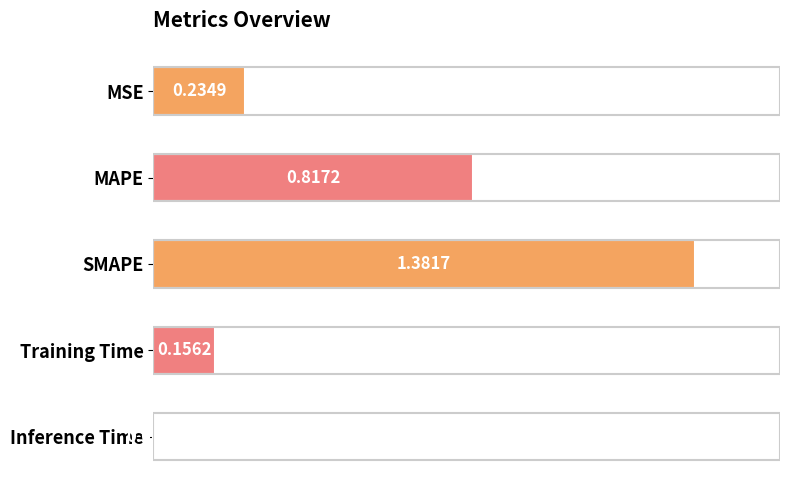

Where is the data nearest to the value 0?

Inference Time